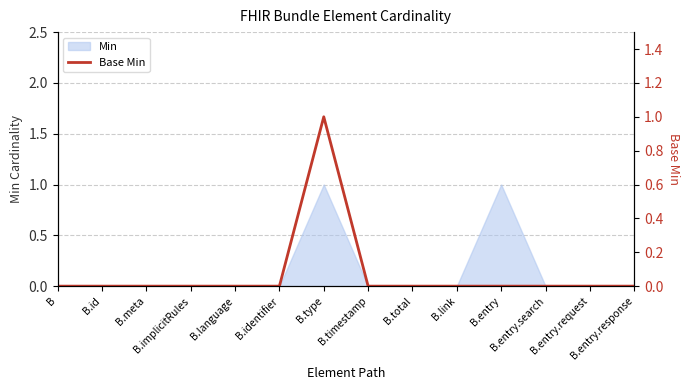

What is the greatest value displayed?

1